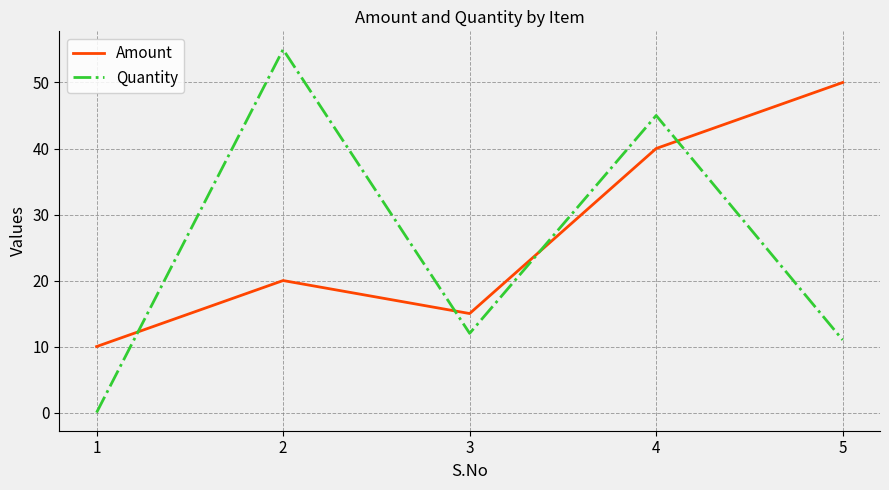

How many interior local valleys does the Quantity series have?

1